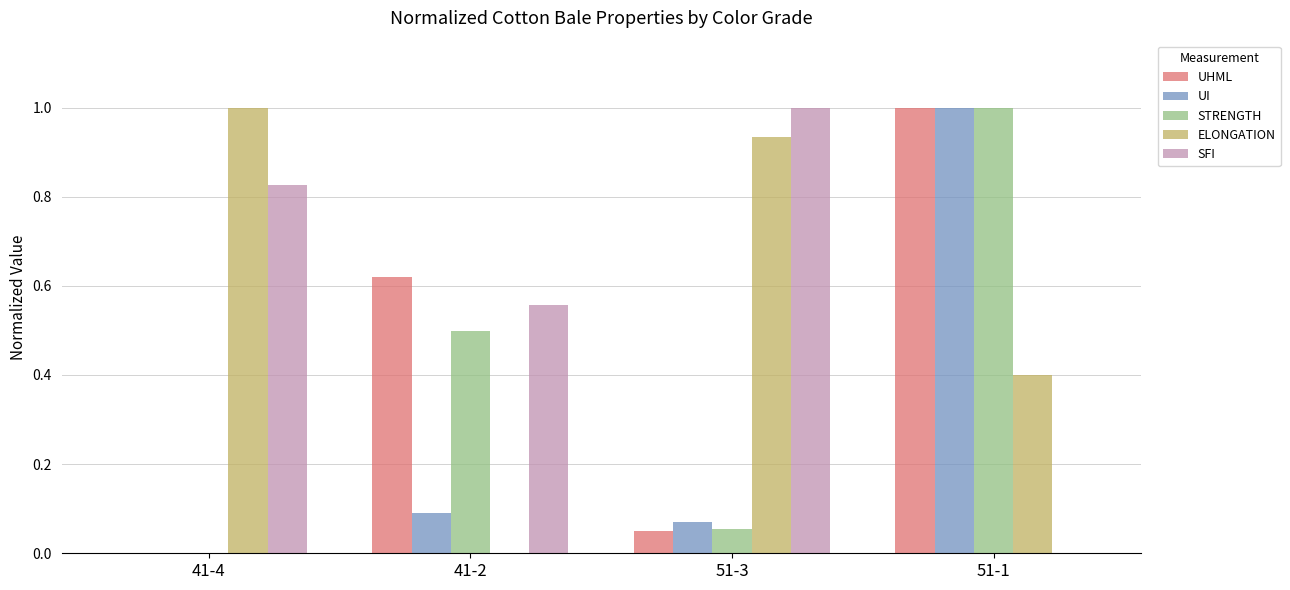

True or false: STRENGTH has a value of 0.5 at 41-2.

True